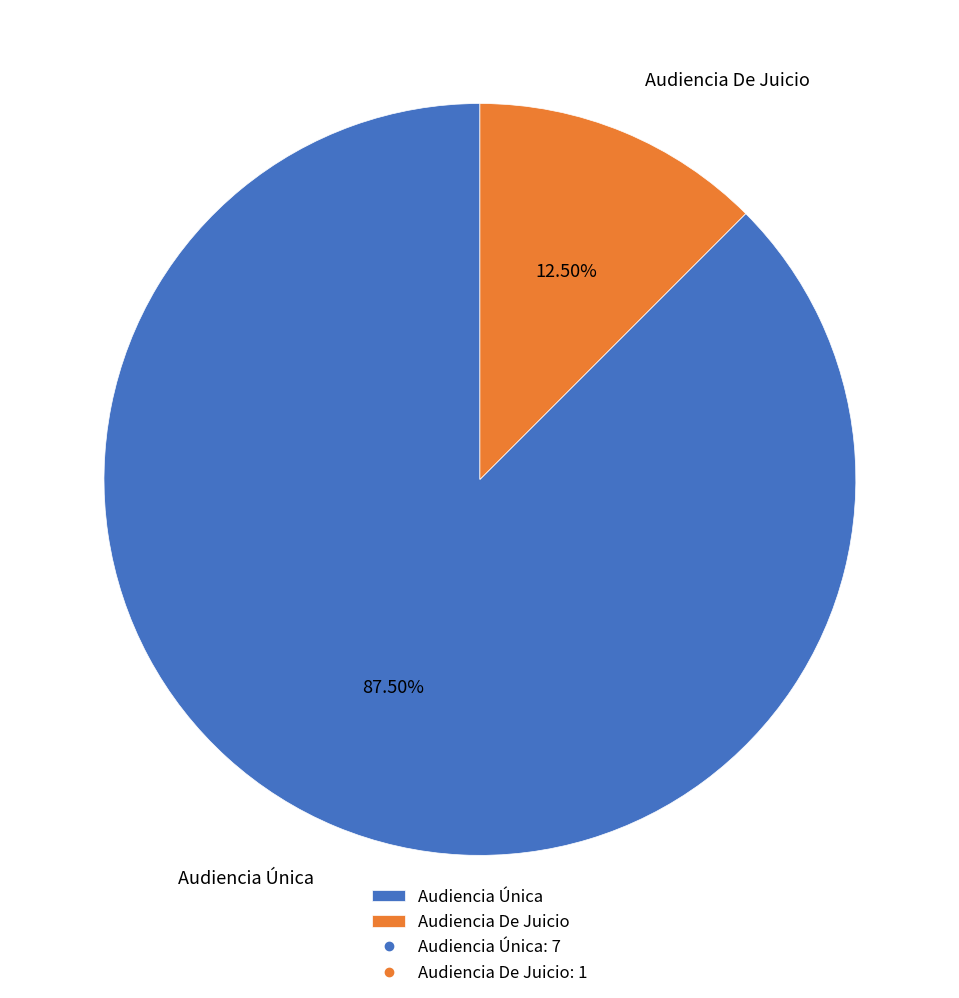

The Audiencia Única slice represents 81% of the pie. True or false?

False